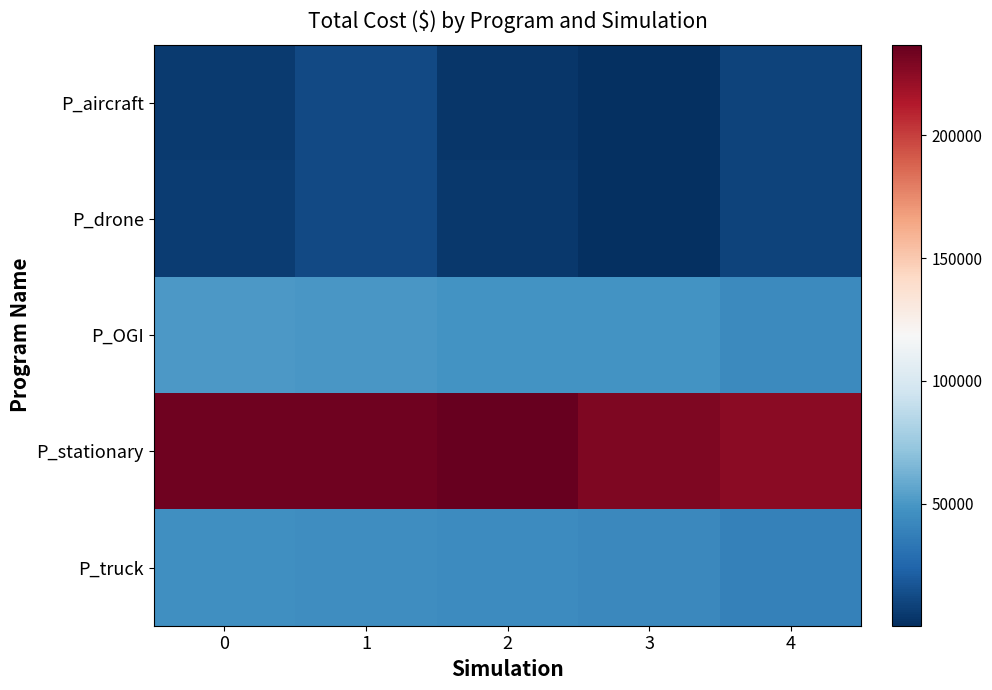

Reading right to left, extract all data points from this chart.

P_aircraft: 4=8650	3=250	2=3350	1=11450	0=5550
P_drone: 4=9400	3=1000	2=4100	1=12200	0=6300
P_OGI: 4=43304	3=47704	2=47904	1=49904	0=50304
P_stationary: 4=225150	3=229150	2=236950	1=234150	0=233950
P_truck: 4=38500	3=42700	2=44300	1=45100	0=46300